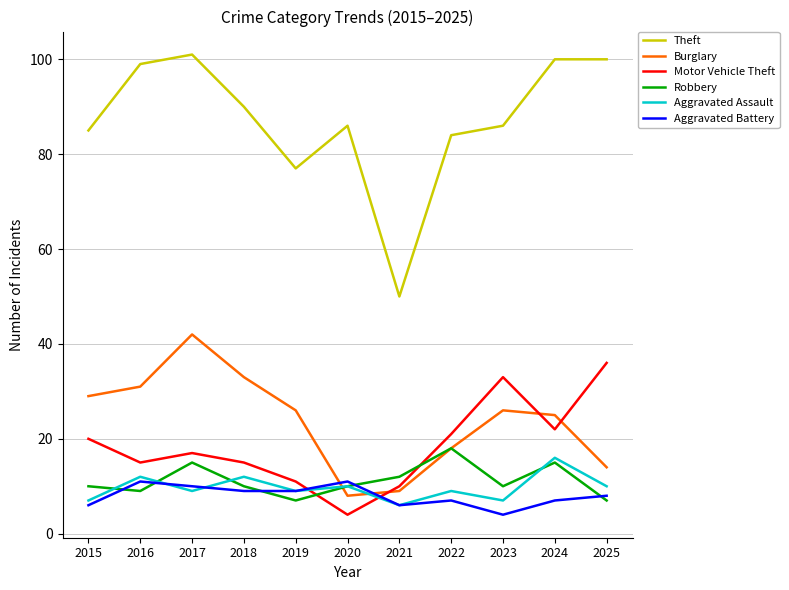

Reading left to right, what are all the values shown in this chart?

Theft: 85	99	101	90	77	86	50	84	86	100	100
Burglary: 29	31	42	33	26	8	9	18	26	25	14
Motor Vehicle Theft: 20	15	17	15	11	4	10	21	33	22	36
Robbery: 10	9	15	10	7	10	12	18	10	15	7
Aggravated Assault: 7	12	9	12	9	10	6	9	7	16	10
Aggravated Battery: 6	11	10	9	9	11	6	7	4	7	8